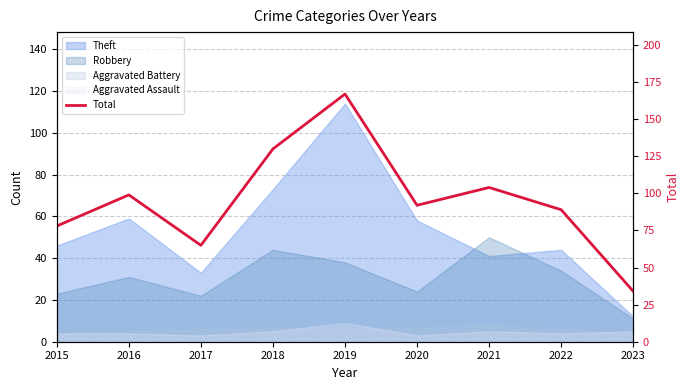

Where does the data first go above 92?

2016